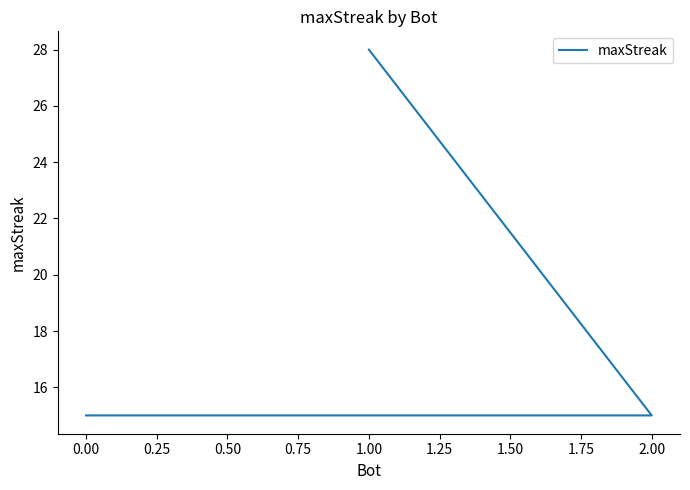

Reading left to right, what are all the values shown in this chart?

28	15	15